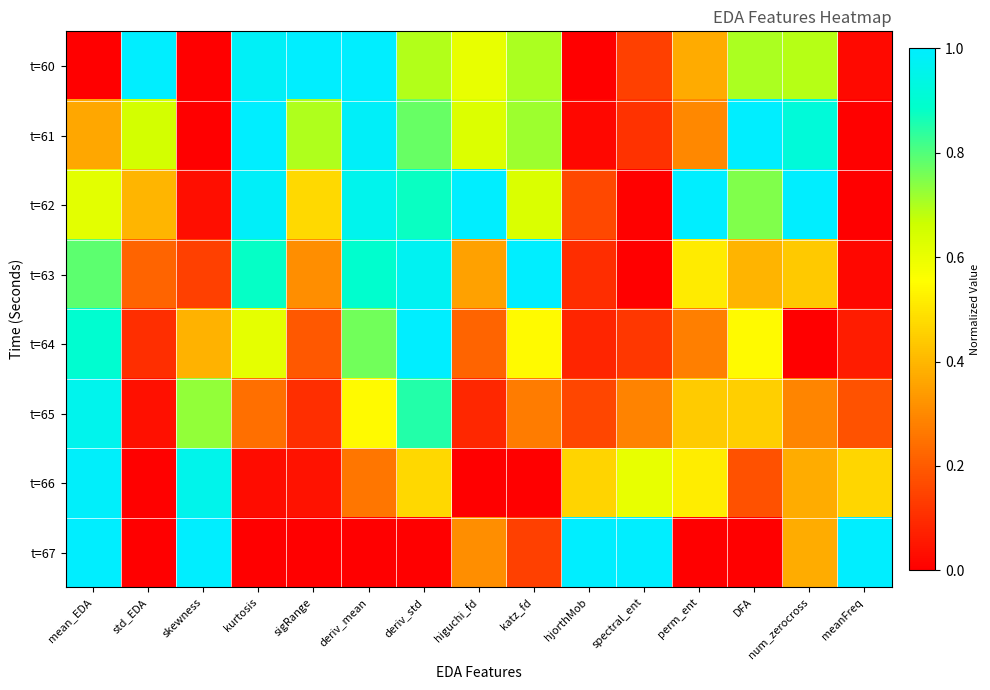

Reading left to right, list all the values displayed in this chart.

t=60: mean_EDA=0.0	std_EDA=1.0	skewness=0.0	kurtosis=1.0	sigRange=1.0	deriv_mean=1.0	deriv_std=0.7	higuchi_fd=0.6	katz_fd=0.7	hjorthMob=0.0	spectral_ent=0.1	perm_ent=0.4	DFA=0.7	num_zerocross=0.7	meanFreq=0.0
t=61: mean_EDA=0.4	std_EDA=0.6	skewness=0.0	kurtosis=1.0	sigRange=0.7	deriv_mean=1.0	deriv_std=0.8	higuchi_fd=0.6	katz_fd=0.7	hjorthMob=0.0	spectral_ent=0.1	perm_ent=0.3	DFA=1.0	num_zerocross=0.9	meanFreq=0.0
t=62: mean_EDA=0.6	std_EDA=0.4	skewness=0.0	kurtosis=1.0	sigRange=0.5	deriv_mean=1.0	deriv_std=0.9	higuchi_fd=1.0	katz_fd=0.6	hjorthMob=0.2	spectral_ent=0.0	perm_ent=1.0	DFA=0.7	num_zerocross=1.0	meanFreq=0.0
t=63: mean_EDA=0.8	std_EDA=0.2	skewness=0.1	kurtosis=0.9	sigRange=0.3	deriv_mean=0.9	deriv_std=1.0	higuchi_fd=0.4	katz_fd=1.0	hjorthMob=0.1	spectral_ent=0.0	perm_ent=0.5	DFA=0.4	num_zerocross=0.4	meanFreq=0.0
t=64: mean_EDA=0.9	std_EDA=0.1	skewness=0.4	kurtosis=0.6	sigRange=0.2	deriv_mean=0.8	deriv_std=1.0	higuchi_fd=0.2	katz_fd=0.5	hjorthMob=0.1	spectral_ent=0.1	perm_ent=0.3	DFA=0.5	num_zerocross=0.0	meanFreq=0.1
t=65: mean_EDA=1.0	std_EDA=0.0	skewness=0.7	kurtosis=0.2	sigRange=0.1	deriv_mean=0.5	deriv_std=0.8	higuchi_fd=0.1	katz_fd=0.3	hjorthMob=0.2	spectral_ent=0.3	perm_ent=0.4	DFA=0.4	num_zerocross=0.3	meanFreq=0.2
t=66: mean_EDA=1.0	std_EDA=0.0	skewness=1.0	kurtosis=0.0	sigRange=0.0	deriv_mean=0.3	deriv_std=0.5	higuchi_fd=0.0	katz_fd=0.0	hjorthMob=0.5	spectral_ent=0.6	perm_ent=0.5	DFA=0.2	num_zerocross=0.4	meanFreq=0.5
t=67: mean_EDA=1.0	std_EDA=0.0	skewness=1.0	kurtosis=0.0	sigRange=0.0	deriv_mean=0.0	deriv_std=0.0	higuchi_fd=0.3	katz_fd=0.1	hjorthMob=1.0	spectral_ent=1.0	perm_ent=0.0	DFA=0.0	num_zerocross=0.4	meanFreq=1.0